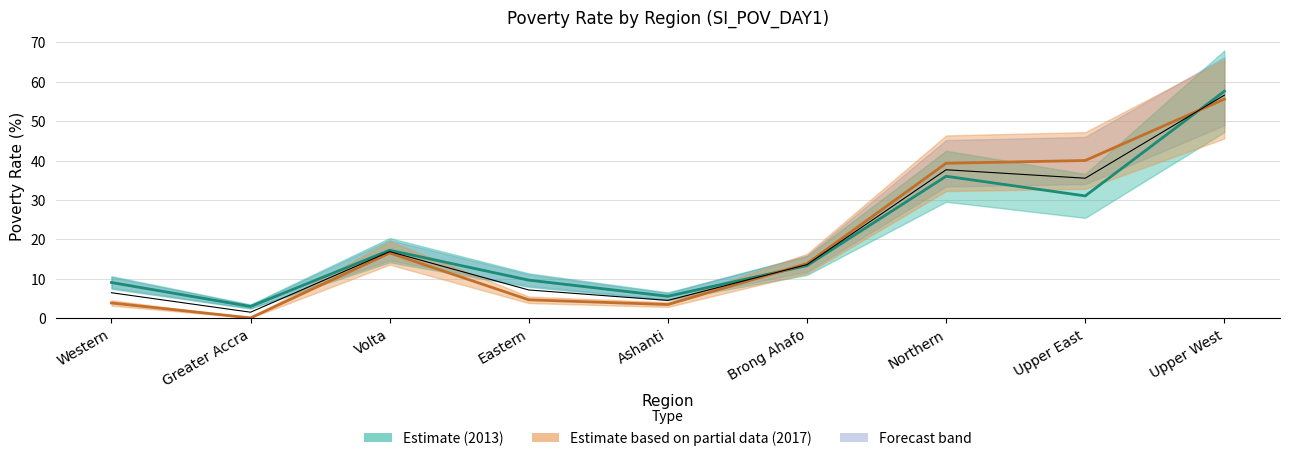

List the labels in order of 2017 value, largest first.

Upper West, Upper East, Northern, Volta, Brong Ahafo, Eastern, Western, Ashanti, Greater Accra